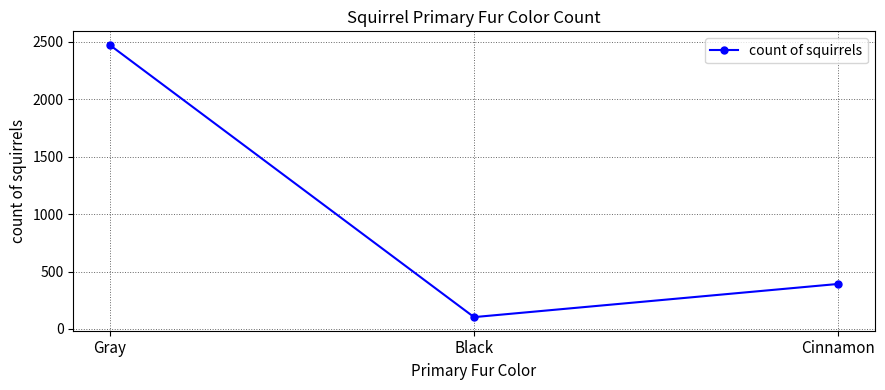

List the labels in order of value, largest first.

Gray, Cinnamon, Black